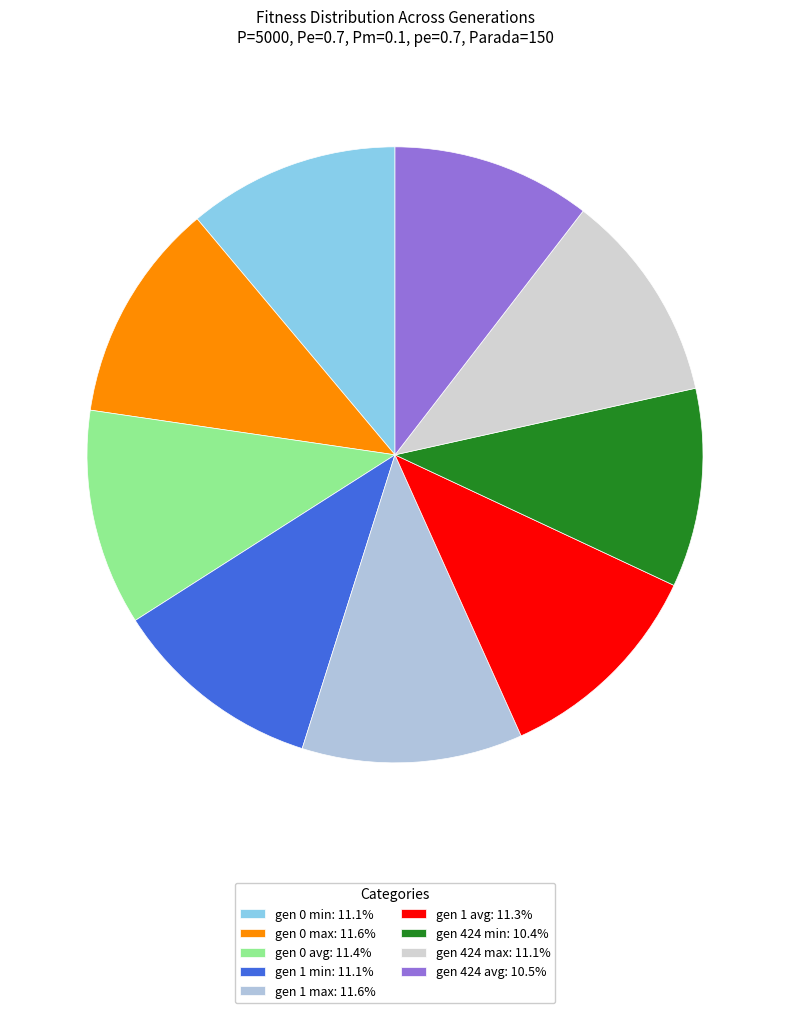

How many segments does this pie chart have?

9